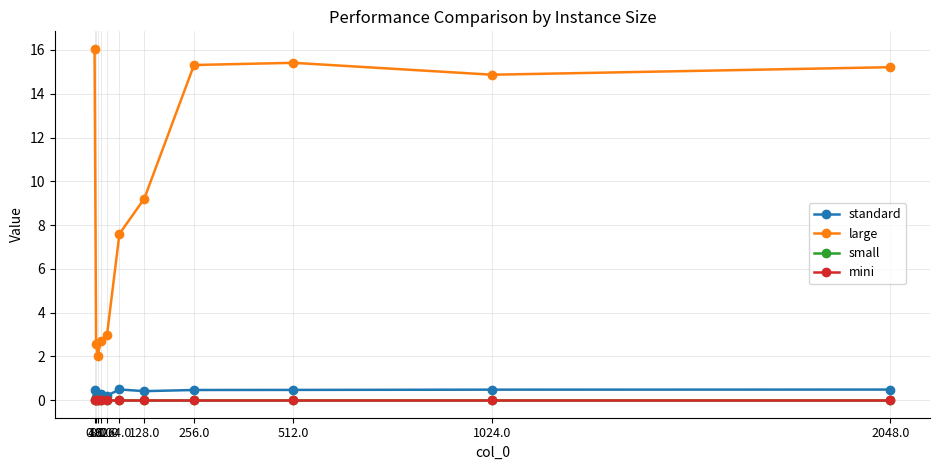

In standard, how many points are higher than both neighbors (excluding endpoints)?

2